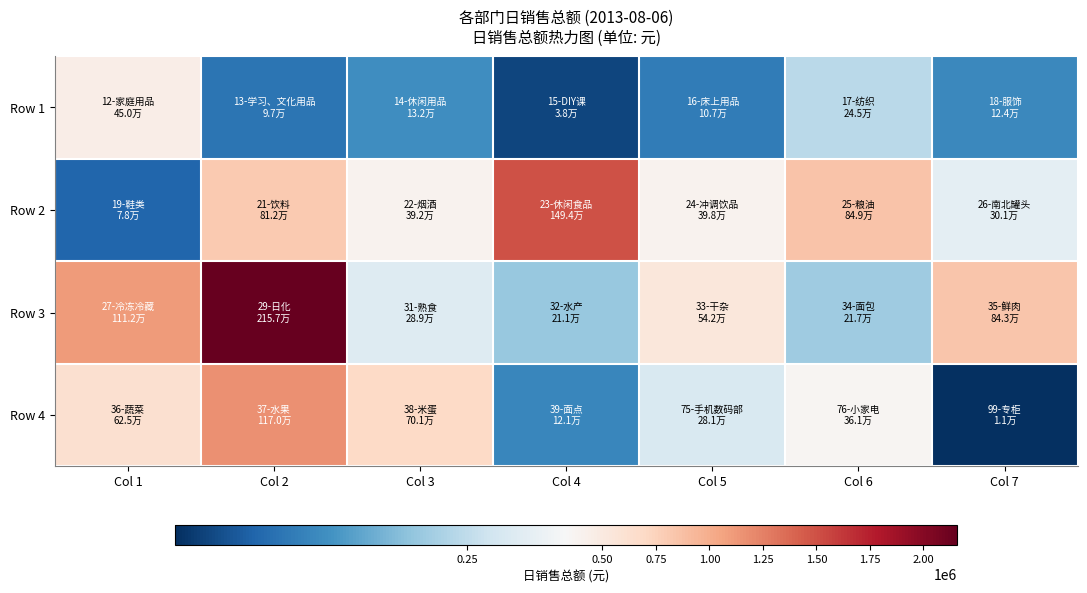

What is the difference between the highest and lowest values at Col 3?

568777.0